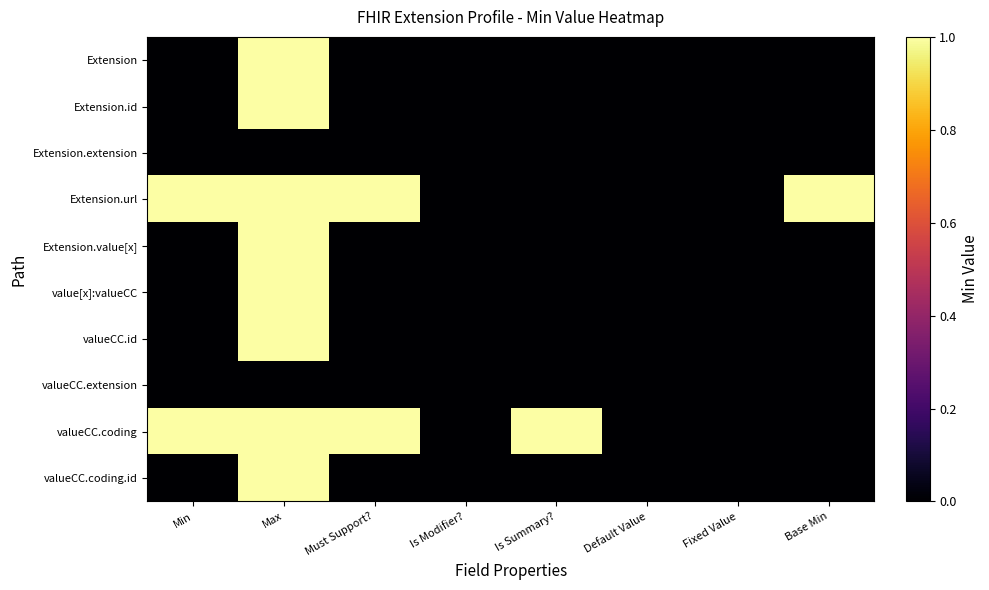

Between Min and Base Min, which is larger?

Min